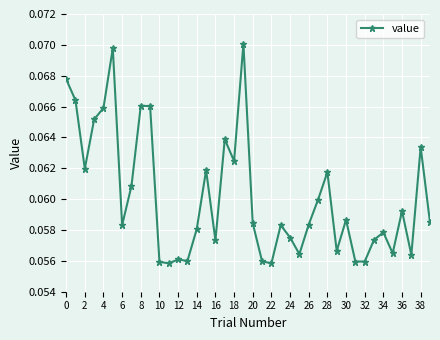

Count the values in the range 0 to 1.

40